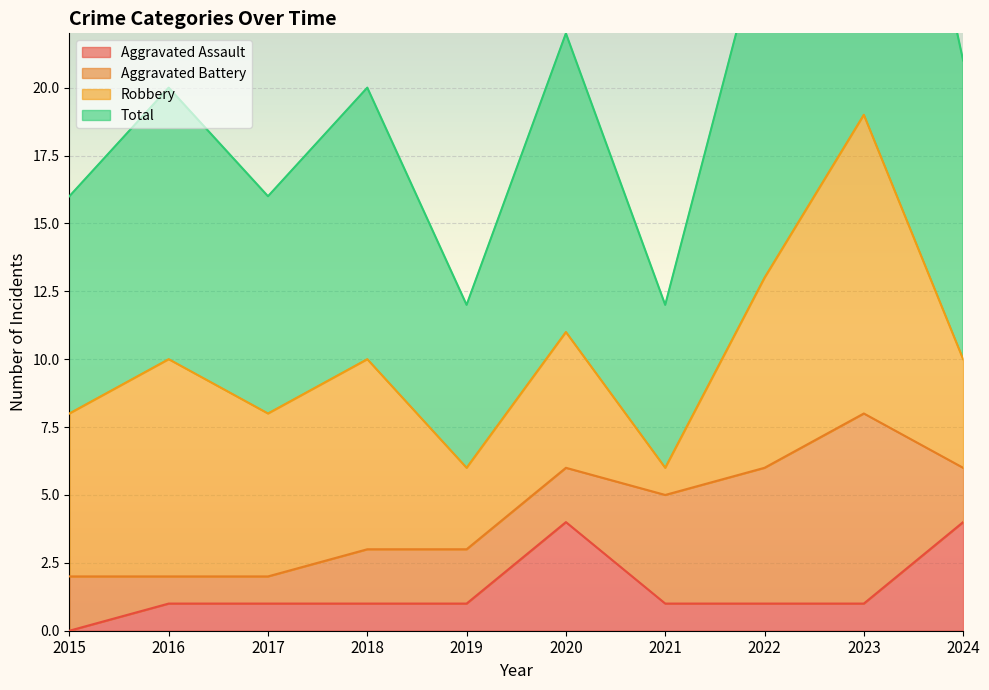

What is the maximum value for Aggravated Assault?

4